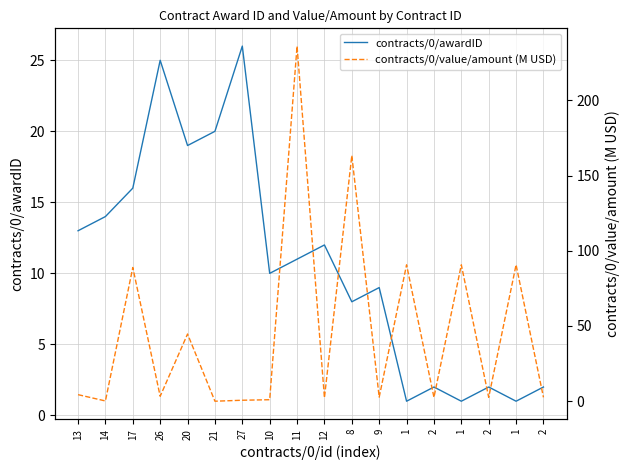

Which series changed the most between 2 and 2?

contracts/0/awardID